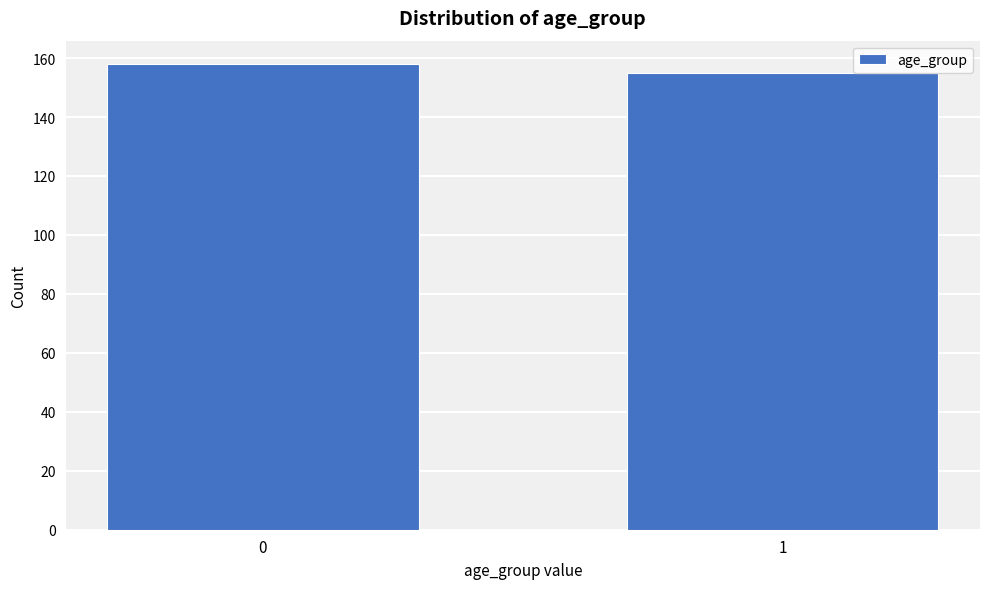

Reading left to right, extract all data points from this chart.

158	155